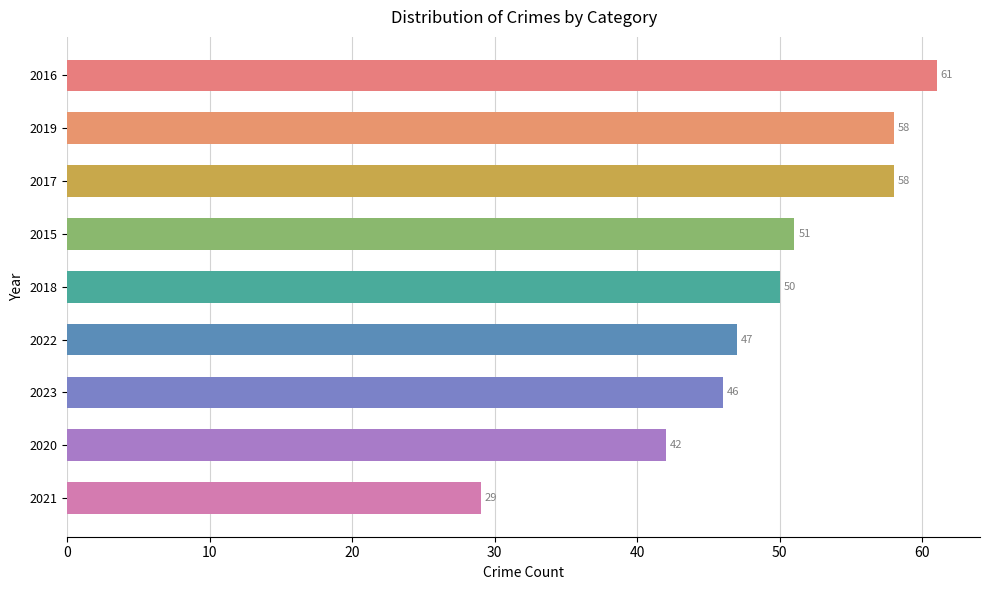

What position from the top is 2019?

2